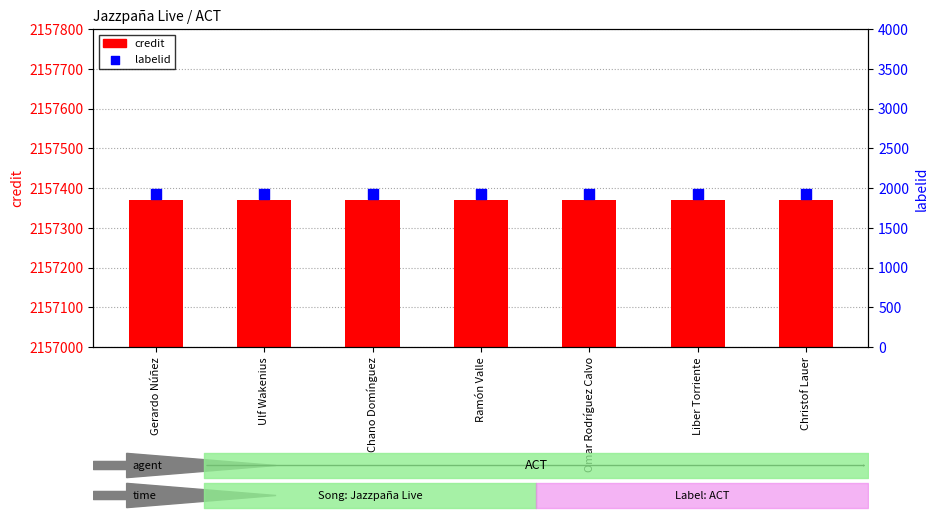

At which category is the sum across all series the highest?

Gerardo Núñez